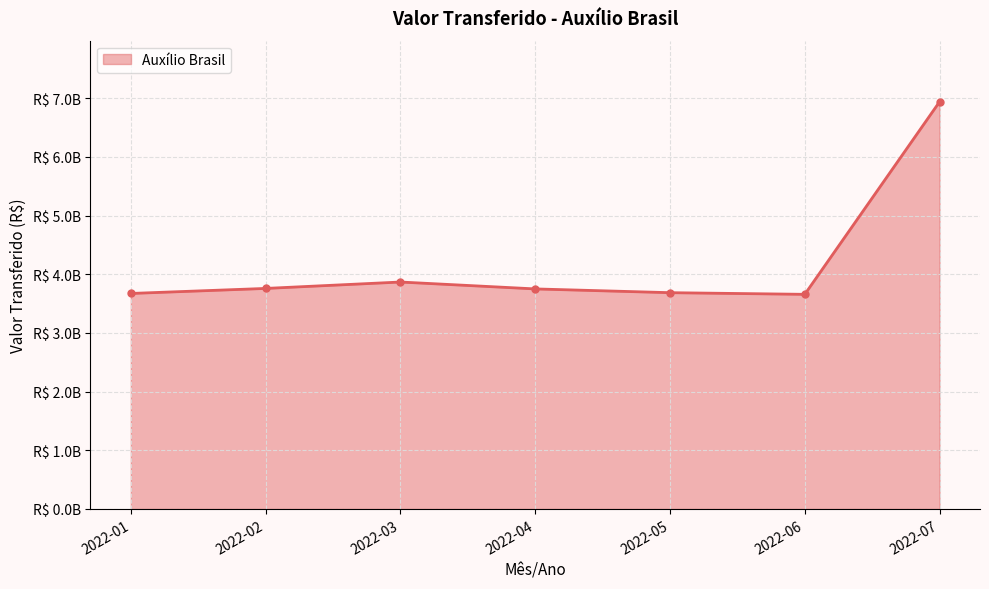

Is this an area chart (filled region under the line)?

Yes